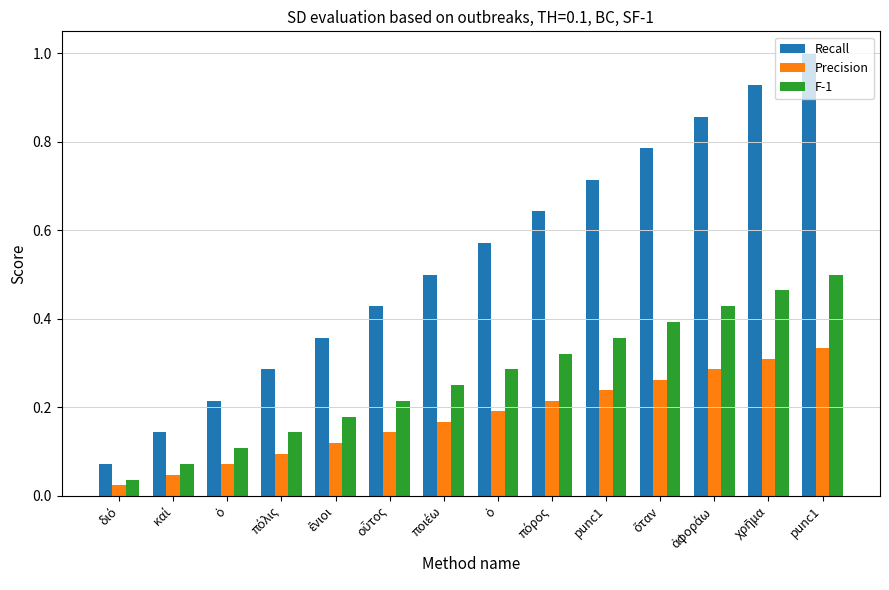

How many bars are there in total?

42